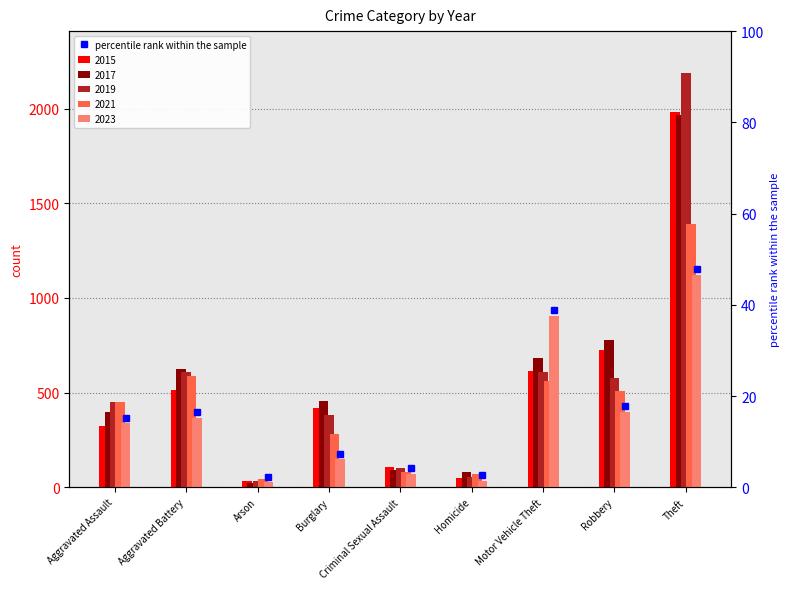

Reading right to left, extract all data points from this chart.

2015: Theft=1981	Robbery=726	Motor Vehicle Theft=614	Homicide=50	Criminal Sexual Assault=105	Burglary=421	Arson=35	Aggravated Battery=515	Aggravated Assault=323
2017: Theft=1968	Robbery=780	Motor Vehicle Theft=680	Homicide=82	Criminal Sexual Assault=90	Burglary=453	Arson=23	Aggravated Battery=623	Aggravated Assault=396
2019: Theft=2190	Robbery=577	Motor Vehicle Theft=611	Homicide=53	Criminal Sexual Assault=102	Burglary=383	Arson=32	Aggravated Battery=608	Aggravated Assault=452
2021: Theft=1392	Robbery=506	Motor Vehicle Theft=560	Homicide=69	Criminal Sexual Assault=81	Burglary=280	Arson=43	Aggravated Battery=587	Aggravated Assault=452
2023: Theft=1121	Robbery=399	Motor Vehicle Theft=904	Homicide=34	Criminal Sexual Assault=72	Burglary=147	Arson=26	Aggravated Battery=367	Aggravated Assault=338